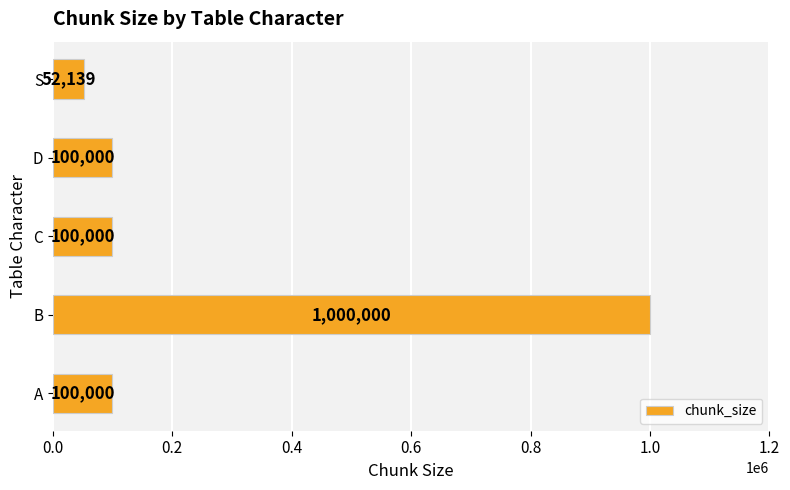

The chart shows a value of 100000 at A. True or false?

True